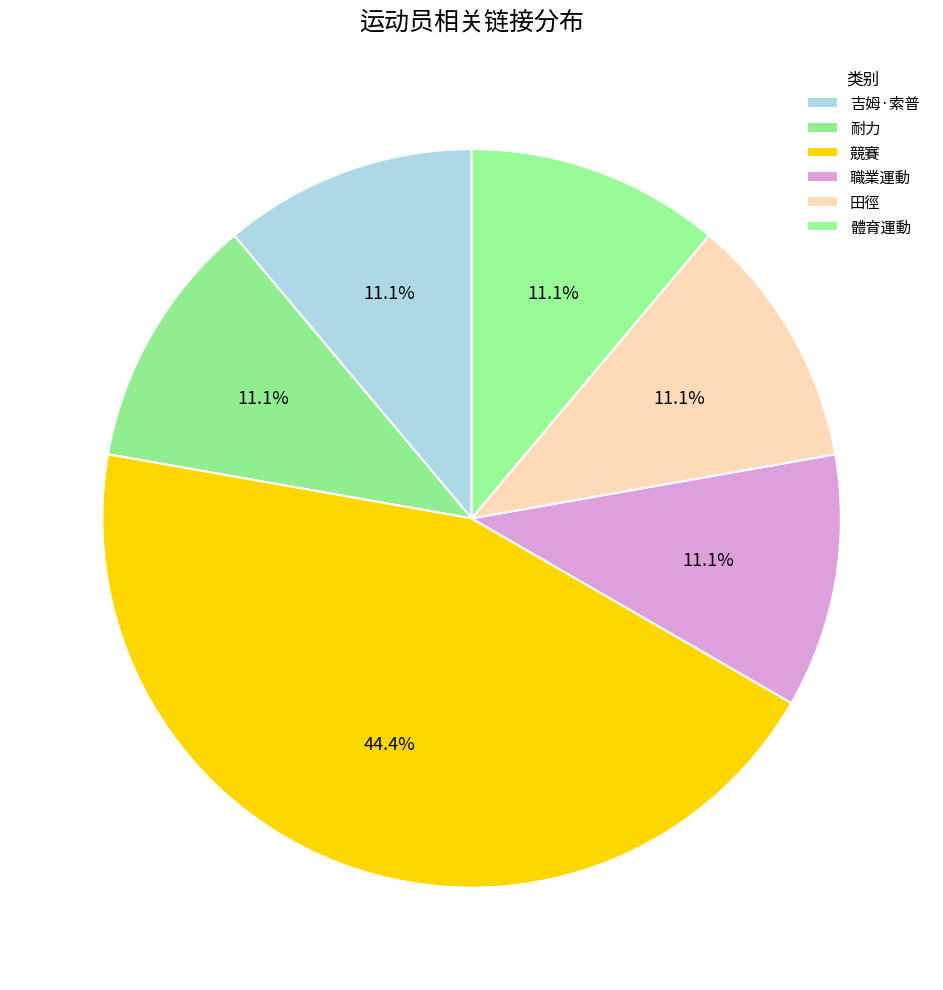

Combined, what portion of the pie is 耐力 and 職業運動?

22.2%